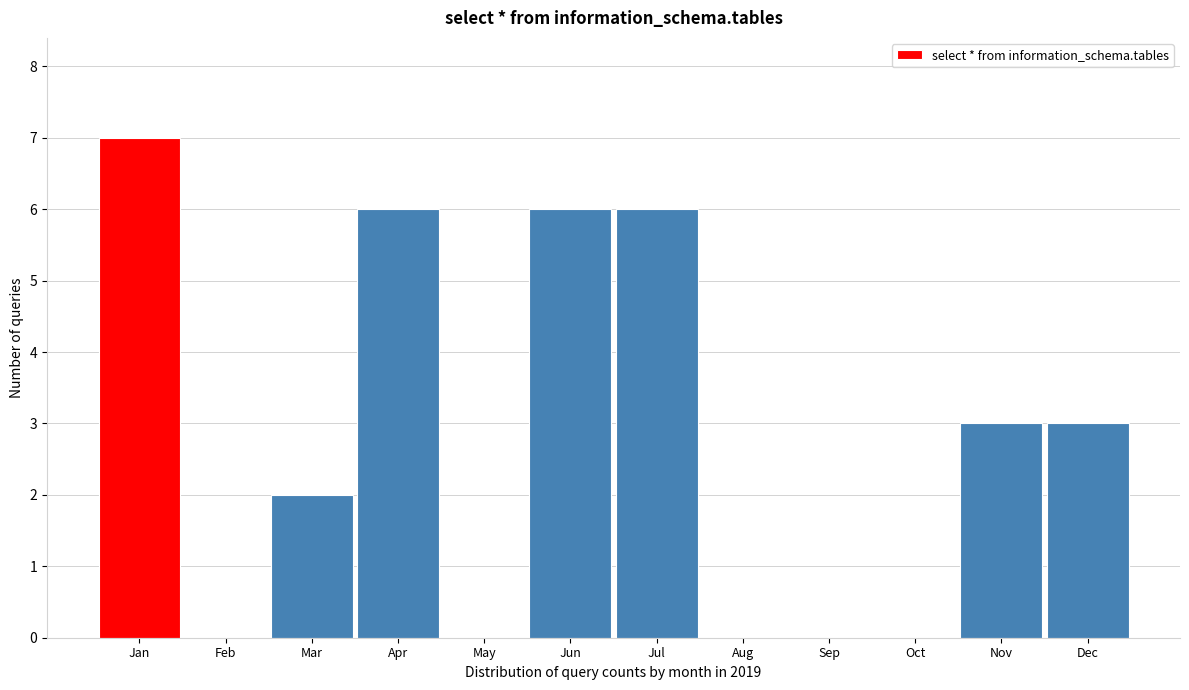

Reading right to left, list all the values displayed in this chart.

Dec=3	Nov=3	Oct=0	Sep=0	Aug=0	Jul=6	Jun=6	May=0	Apr=6	Mar=2	Feb=0	Jan=7